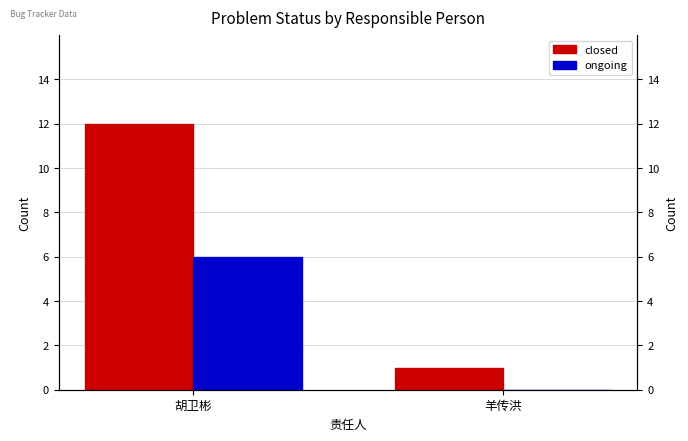

The value of ongoing at 胡卫彬 is 3. True or false?

False